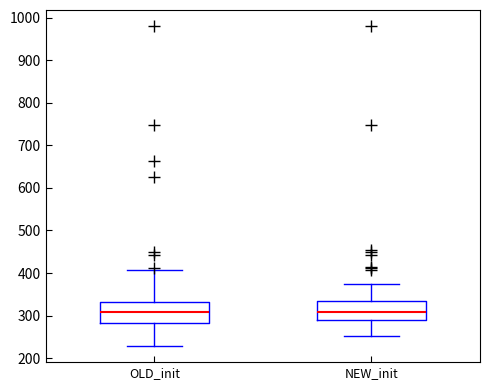

Reading left to right, transcribe this box plot: for each box, give where its median line is, the range the box spans, and where its two whiskers end, as read against the y-axis. The values are not printed on the chart, so give them approximately, as read against the axis.

OLD_init: median 310, box 280 to 330, whiskers 230 to 410
NEW_init: median 310, box 290 to 330, whiskers 250 to 380